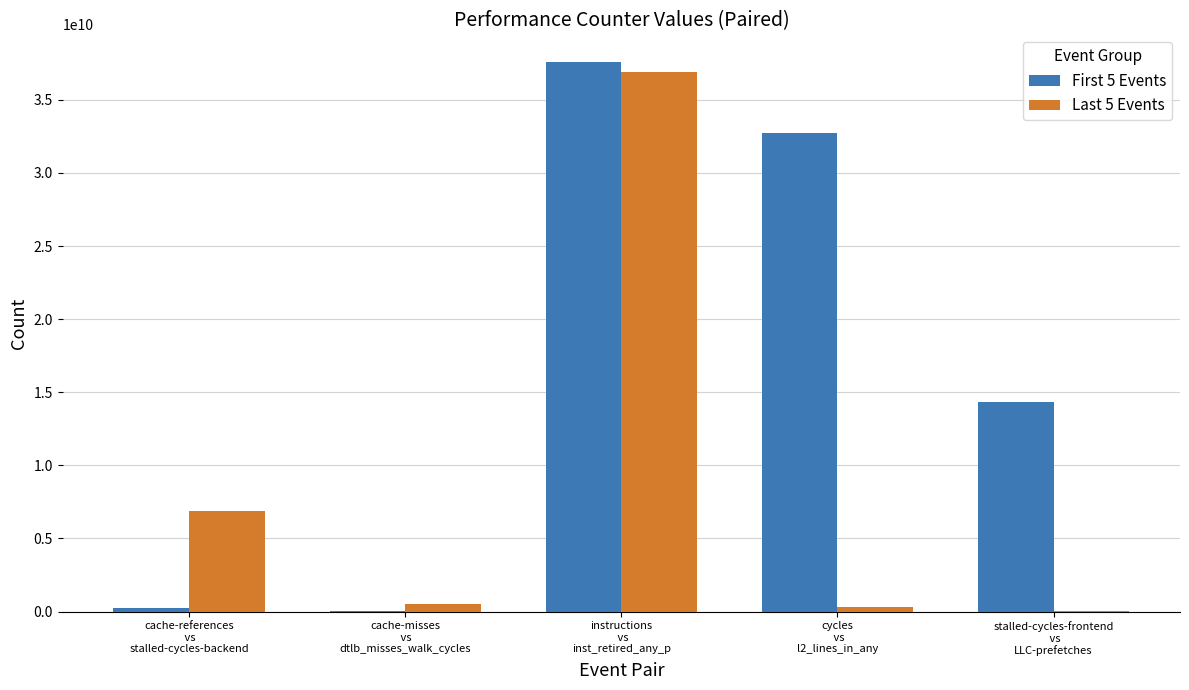

Are the bars horizontal?

No